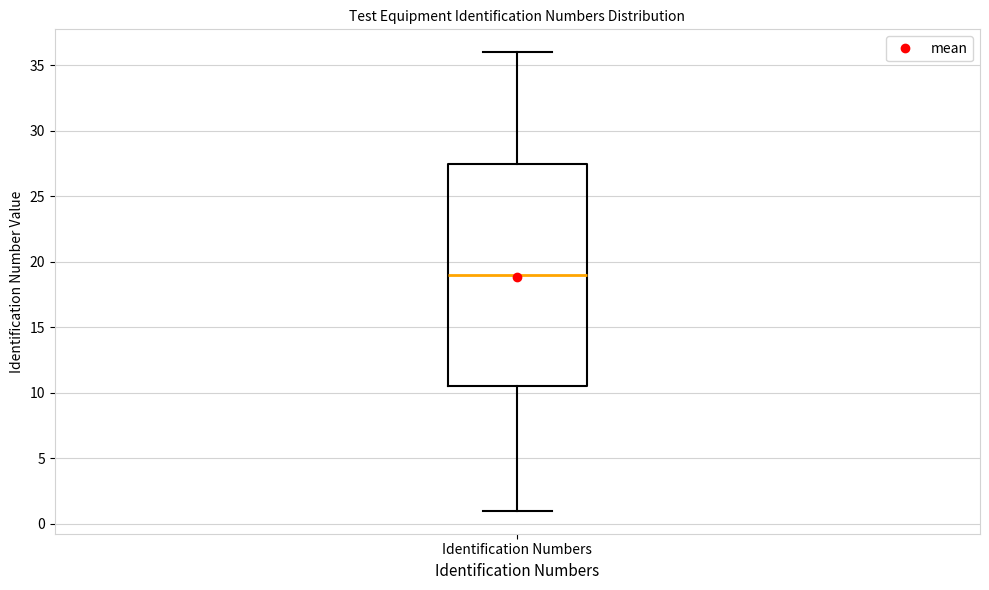

Transcribe this box plot: give where the median line is, the range the box spans, and where the two whiskers end, as read against the y-axis. The values are not printed on the chart, so give them approximately, as read against the axis.

median 19.0, box 10.5 to 27.5, whiskers 1.0 to 36.0